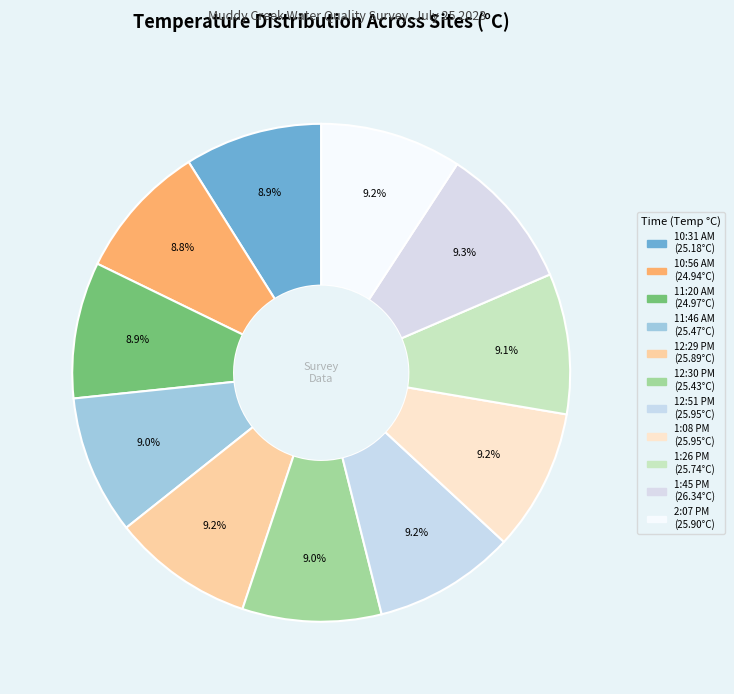

What percentage is the 10:31 AM slice, to the nearest percent?

9%